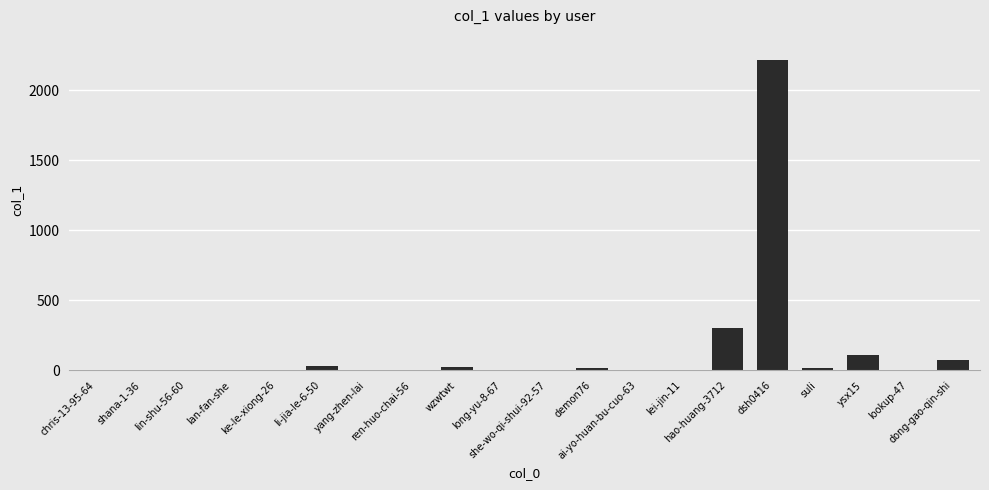

What is the sum of all values?

2797